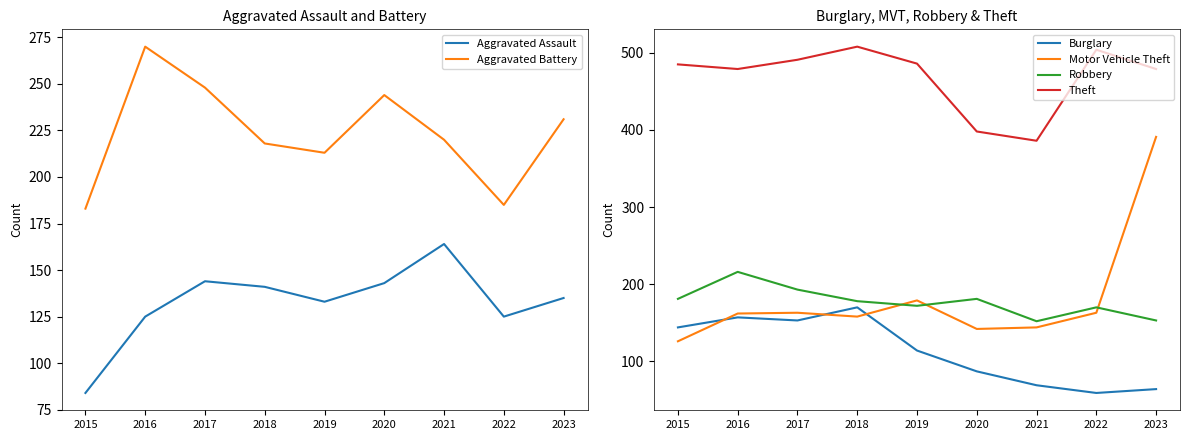

True or false: Motor Vehicle Theft has a value of 162 at 2016.

True